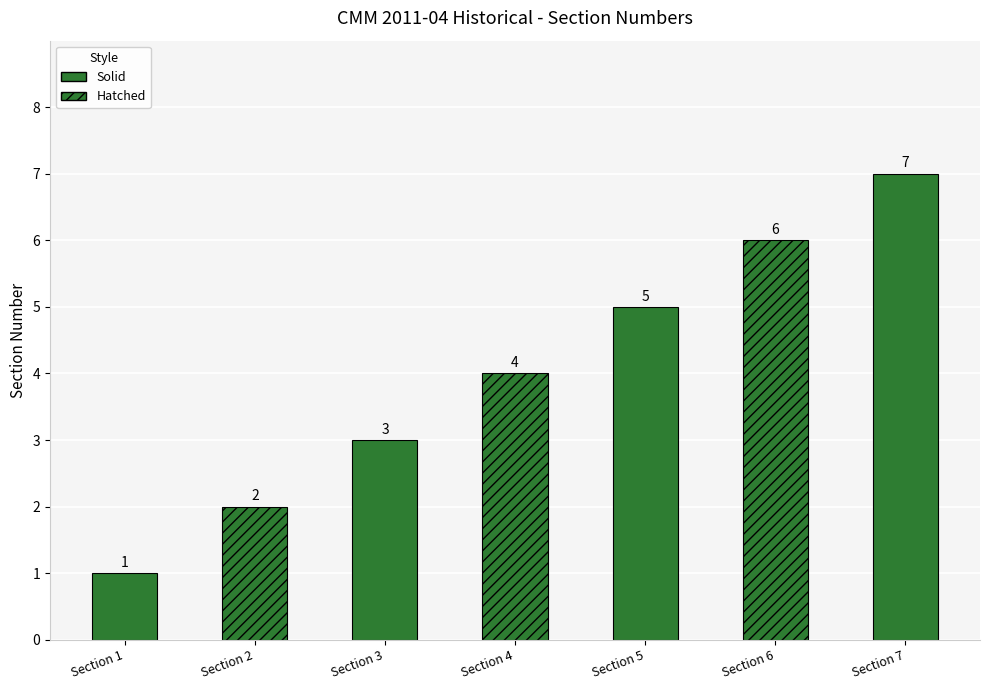

At which label is the value closest to 4?

Section 4